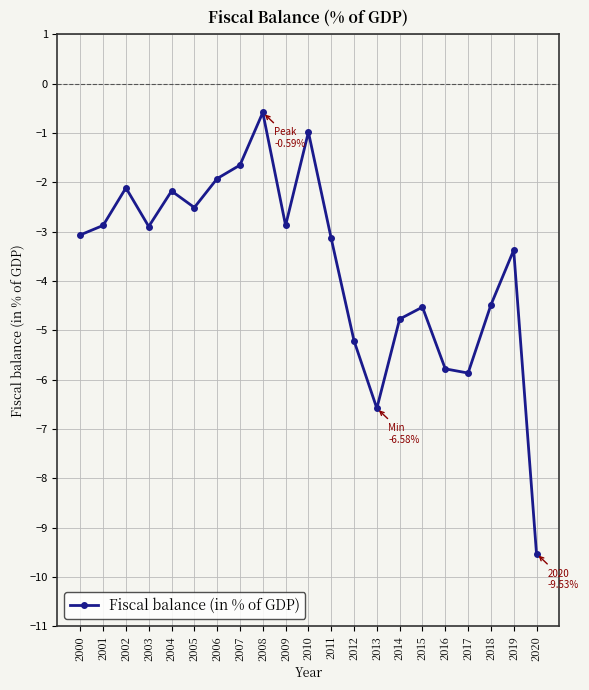

Where is the first local maximum?

2002